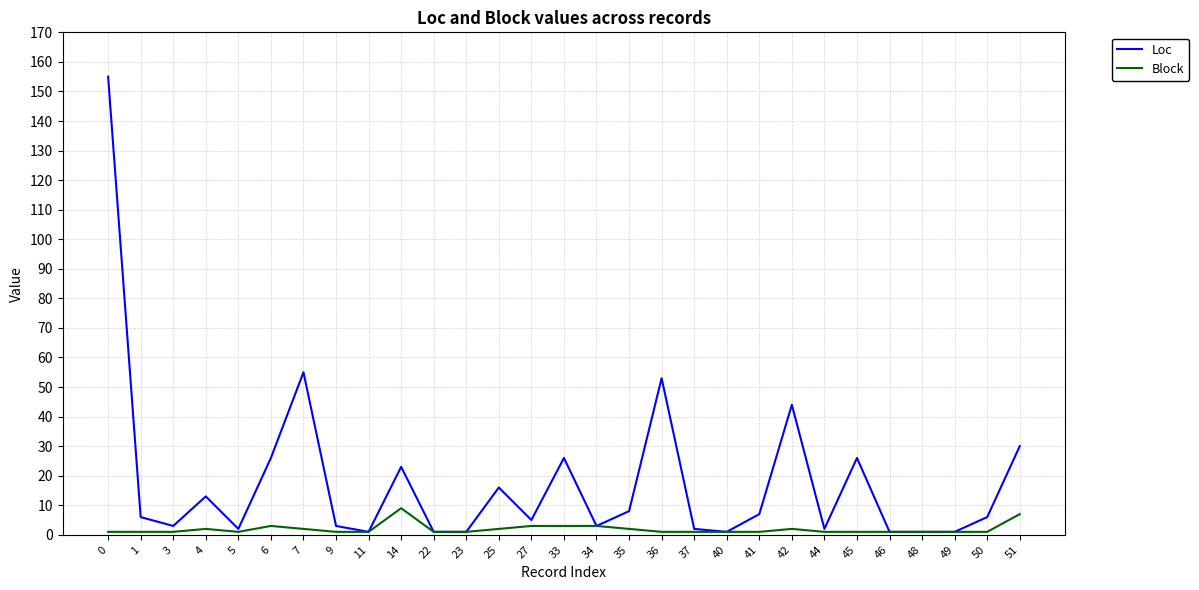

True or false: Loc has a value of 18 at 45.

False